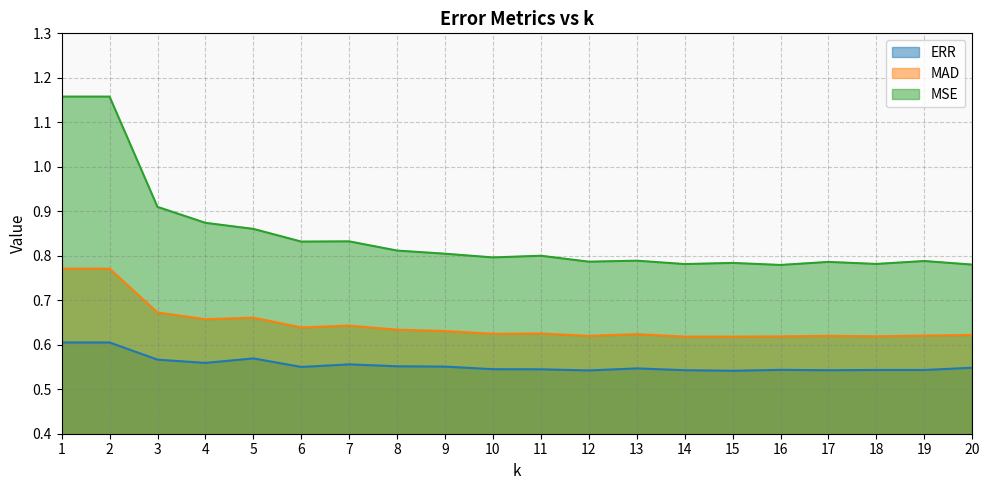

What is the value of the MAD point at the 3rd from the left?

0.7